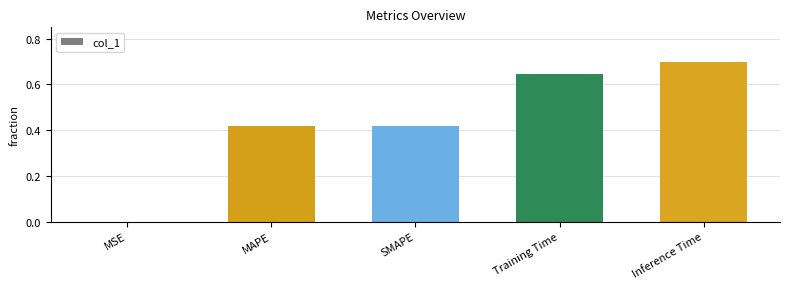

Count the number of data series in this chart.

1